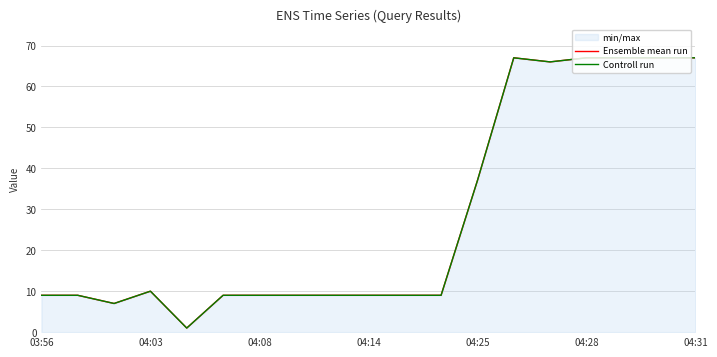

True or false: Controll run and Ensemble mean run intersect in this chart.

False